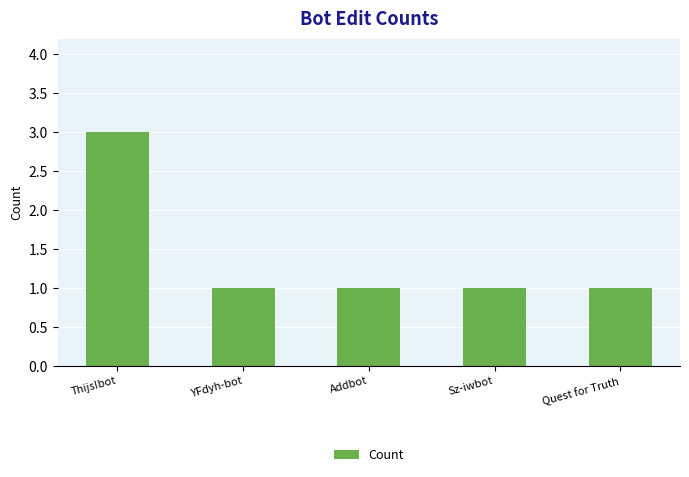

Is it true that the value at Quest for Truth is 1?

True